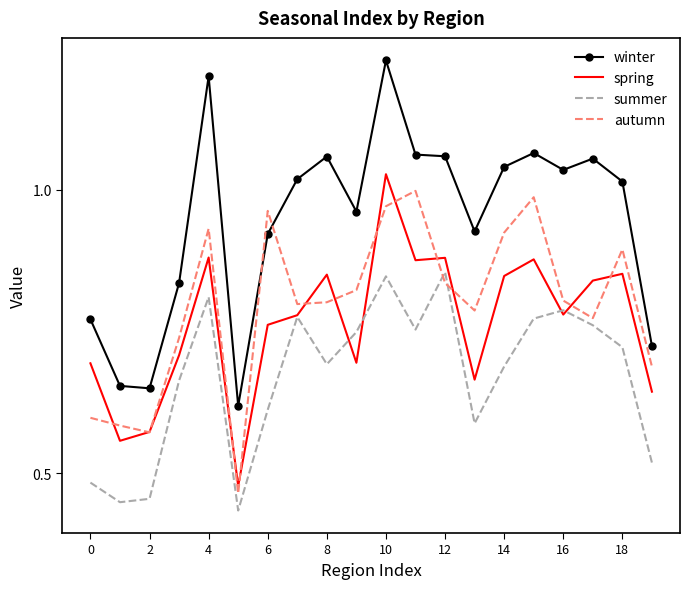

True or false: spring and winter cross at least once.

False